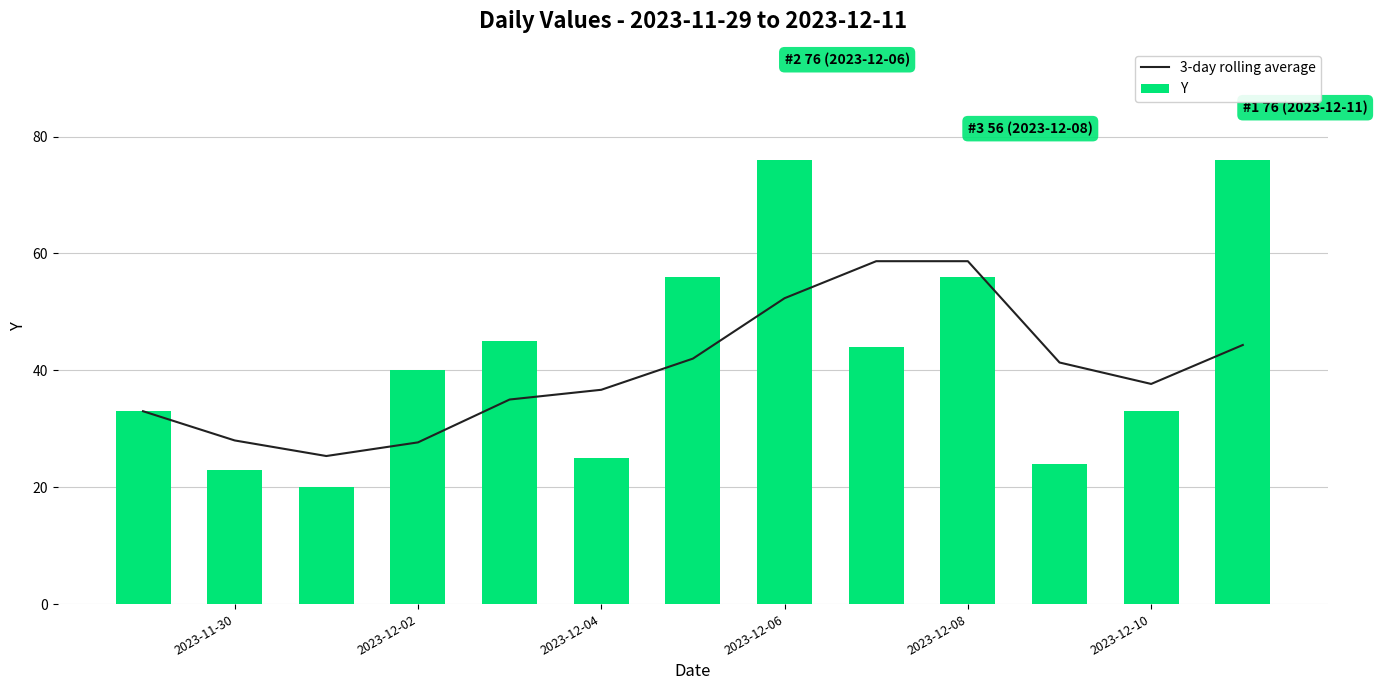

What is the maximum value for Y?

76